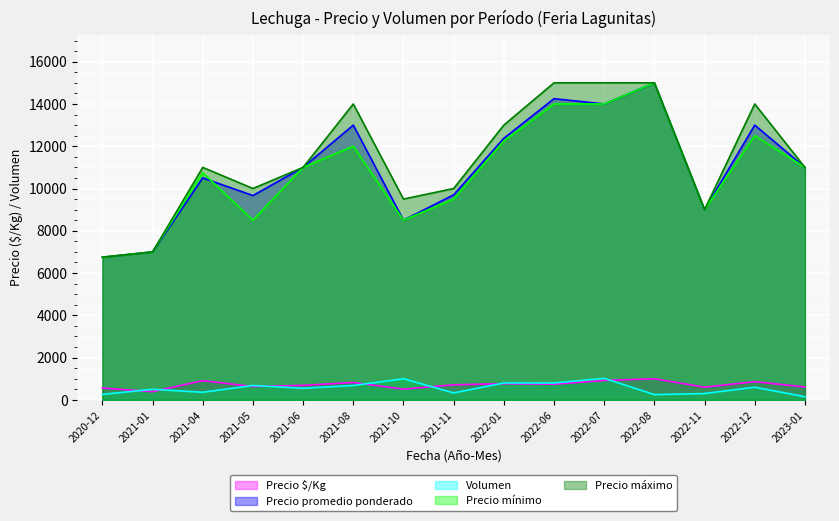

How many lines are shown in the chart?

5